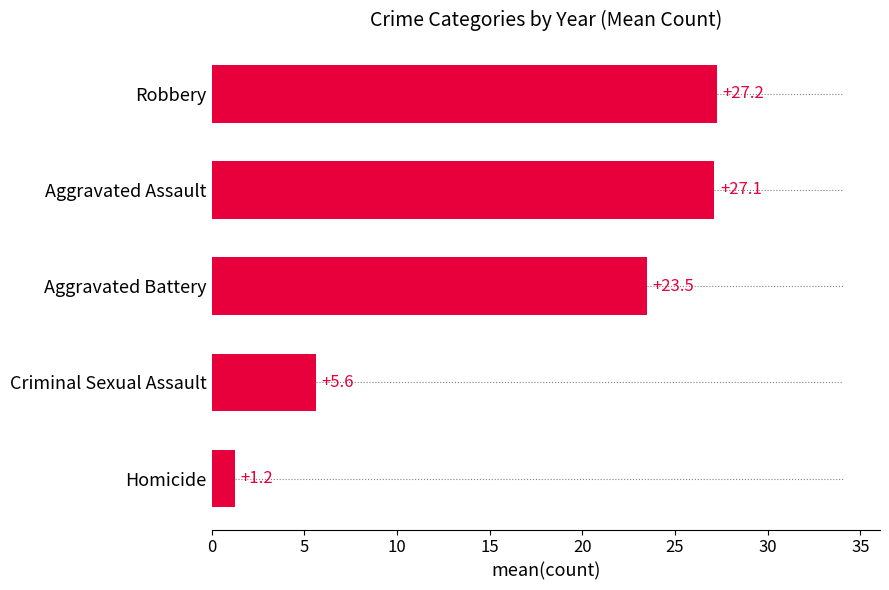

Is it true that the value at Aggravated Battery is 23.5?

True